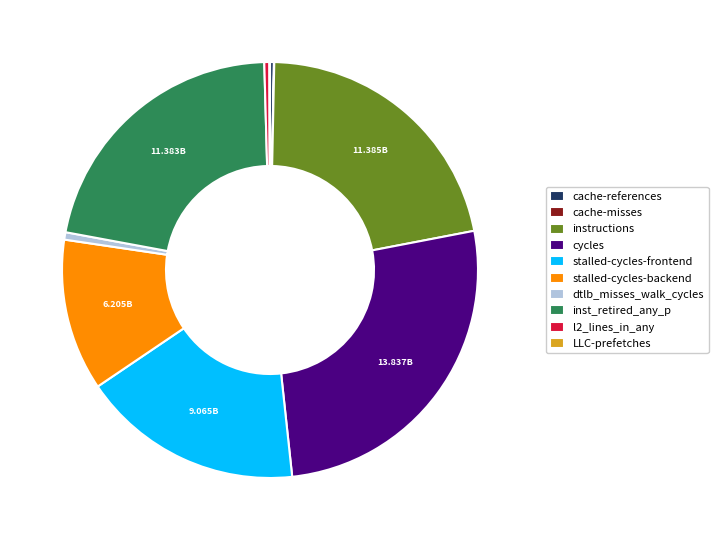

Does stalled-cycles-backend represent more than half of the total?

No